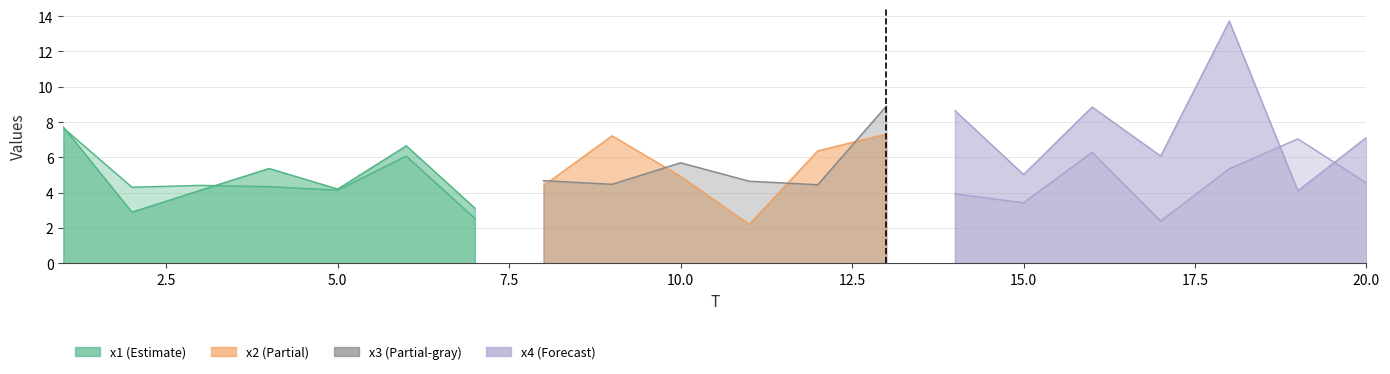

Which series has the largest total across all categories?

x3